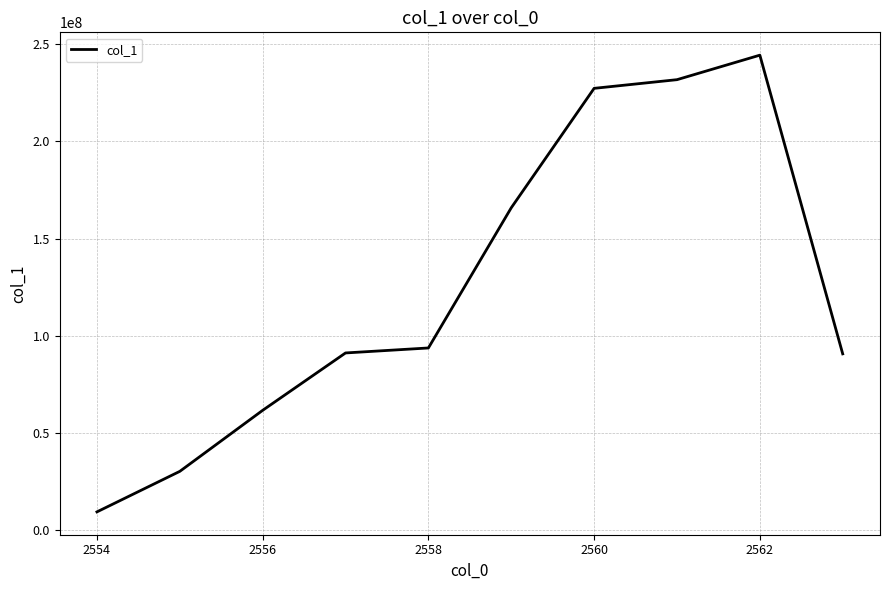

What is the difference between the maximum and minimum values?

235087773.5